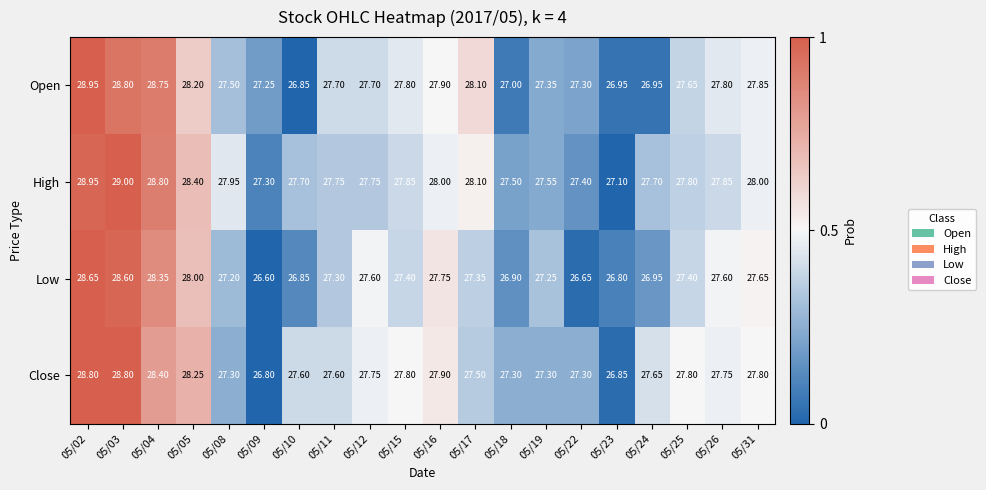

Between 05/04 and 05/24, which series saw the biggest shift?

Open